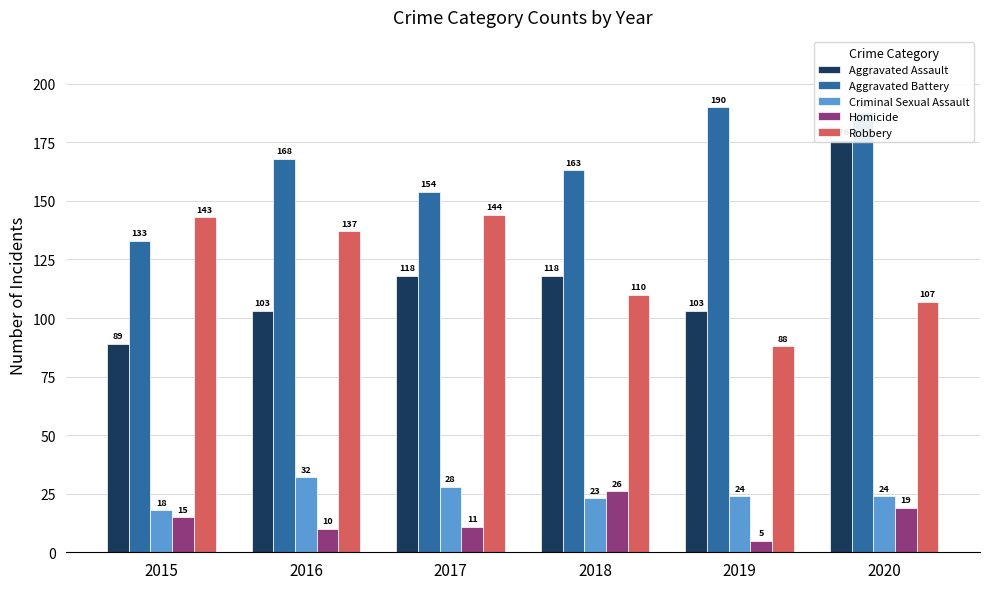

Which category has the highest value in the Aggravated Assault series?

2020